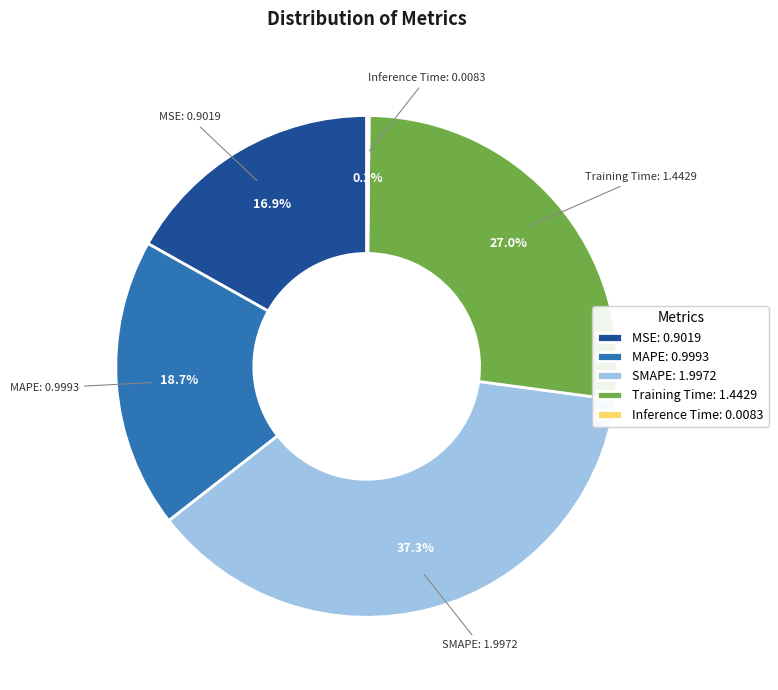

Is there a majority slice in this chart?

No